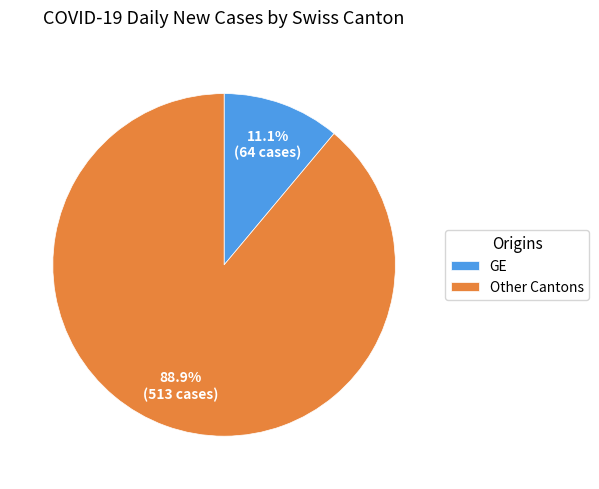

Rank the categories by value from lowest to highest.

GE, Other Cantons